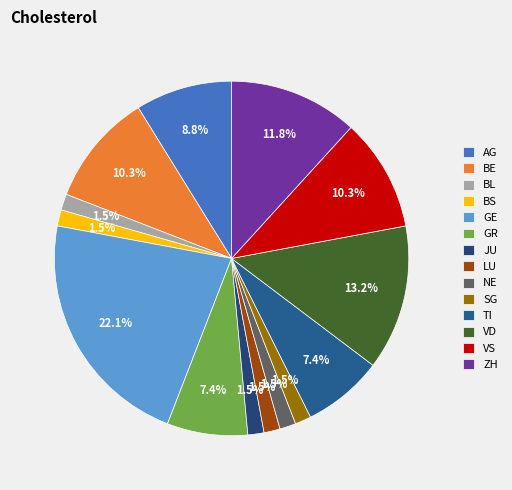

Does any single category account for the majority?

No